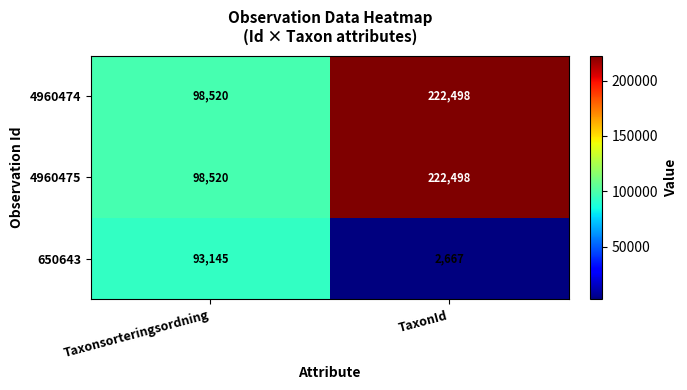

What is the sum of all 4960475 values?

321018